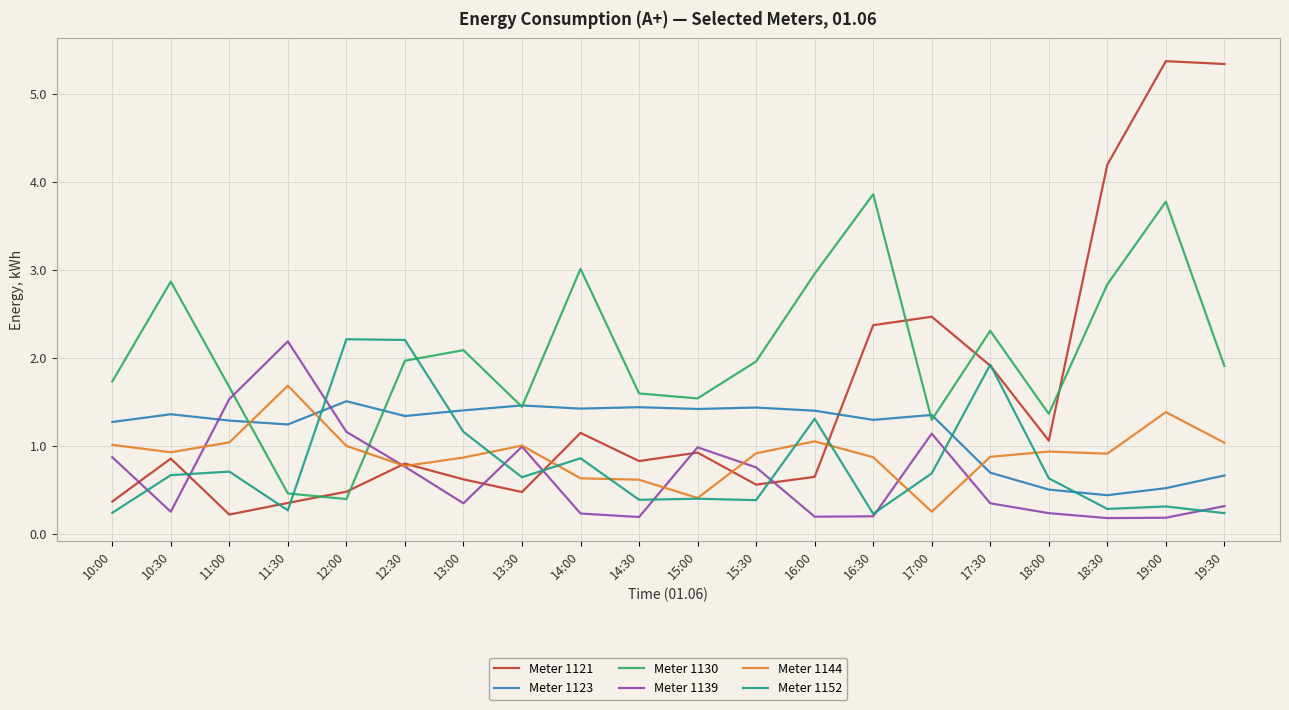

What is the spread (max minus min) of values at 15:30?

1.6